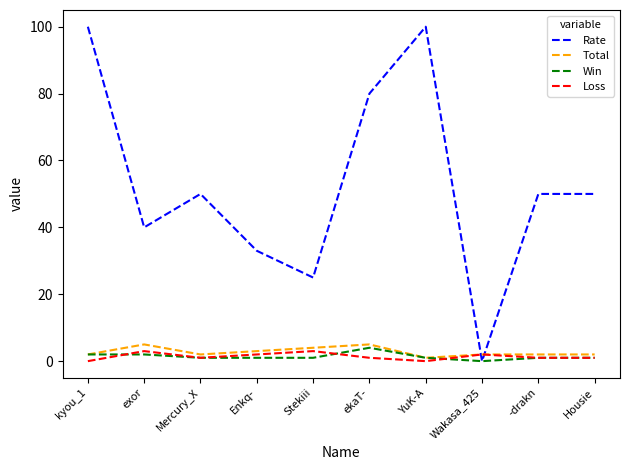

Is the value of Loss at -drakn greater than the value of Rate at Stekiii?

No